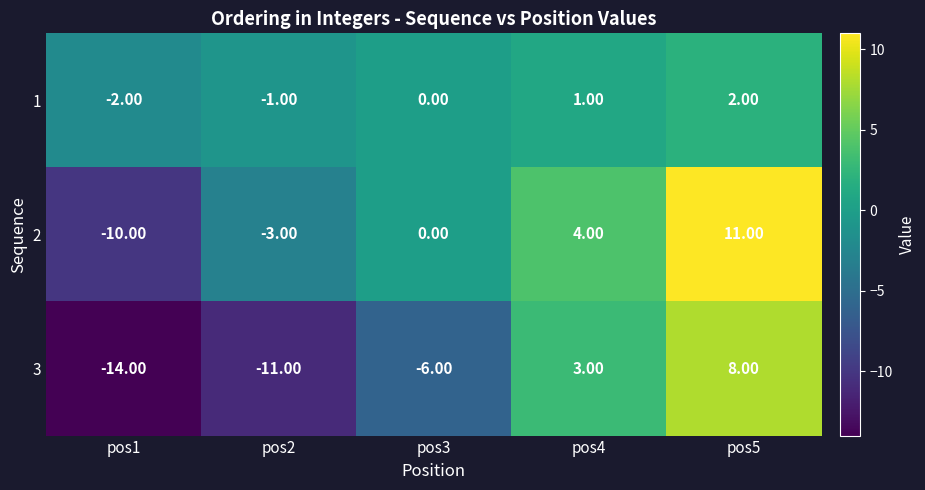

Rank the series by their maximum value, from highest to lowest.

2, 3, 1